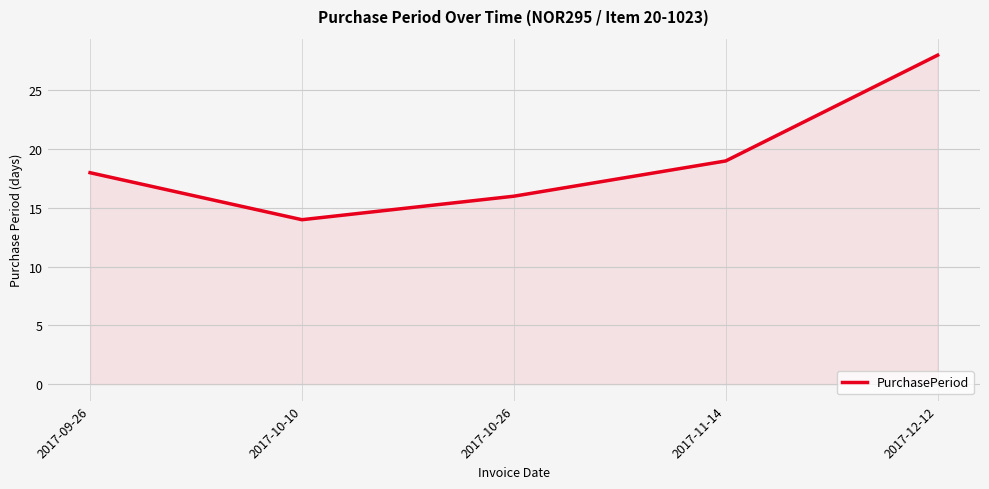

What is the sum of all values?

95